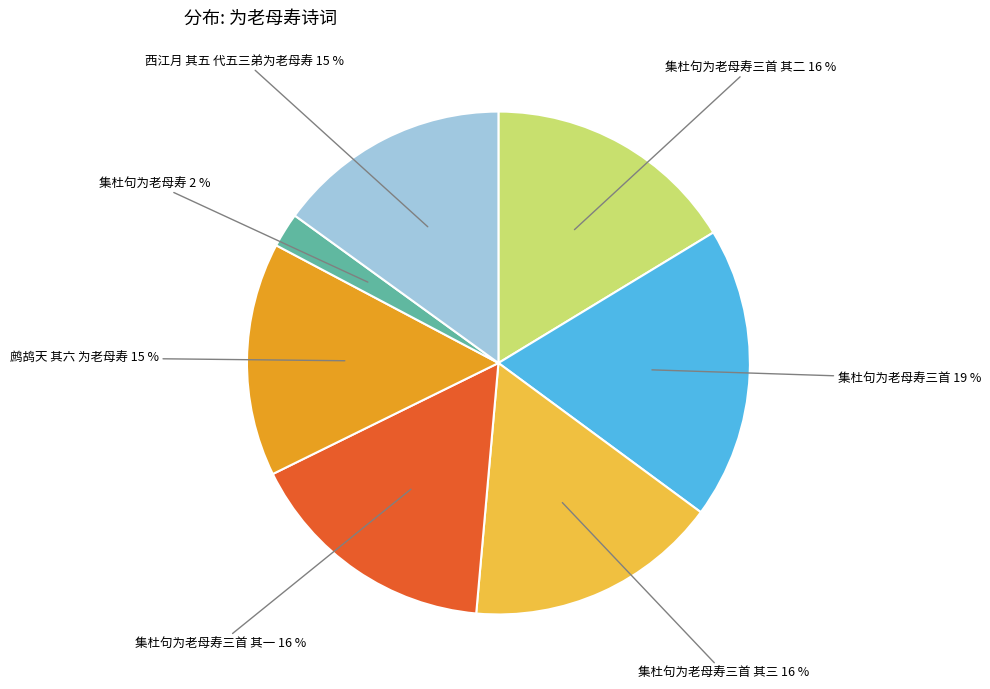

Is it true that 鹧鸪天 其六 为老母寿 is 15% of the pie?

True